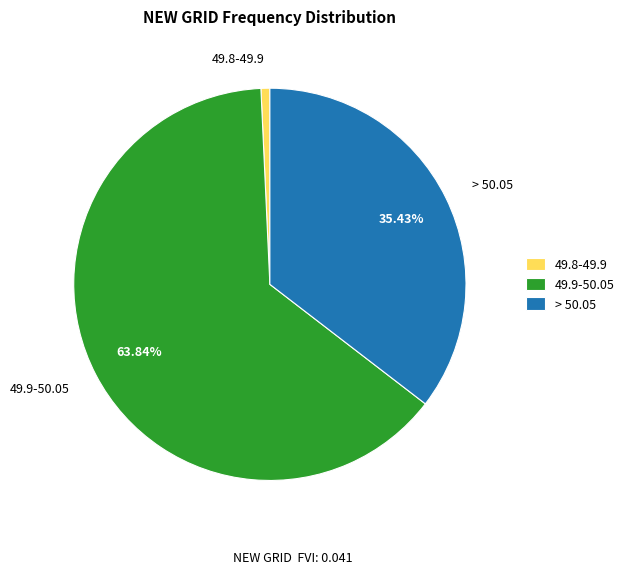

Which category has the biggest portion of the pie?

49.9-50.05